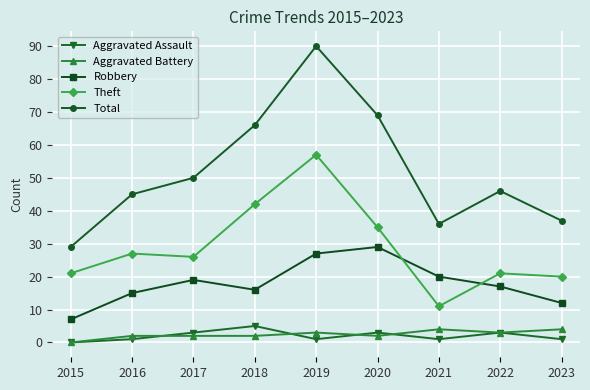

The value of Robbery at 2021 is 28. True or false?

False